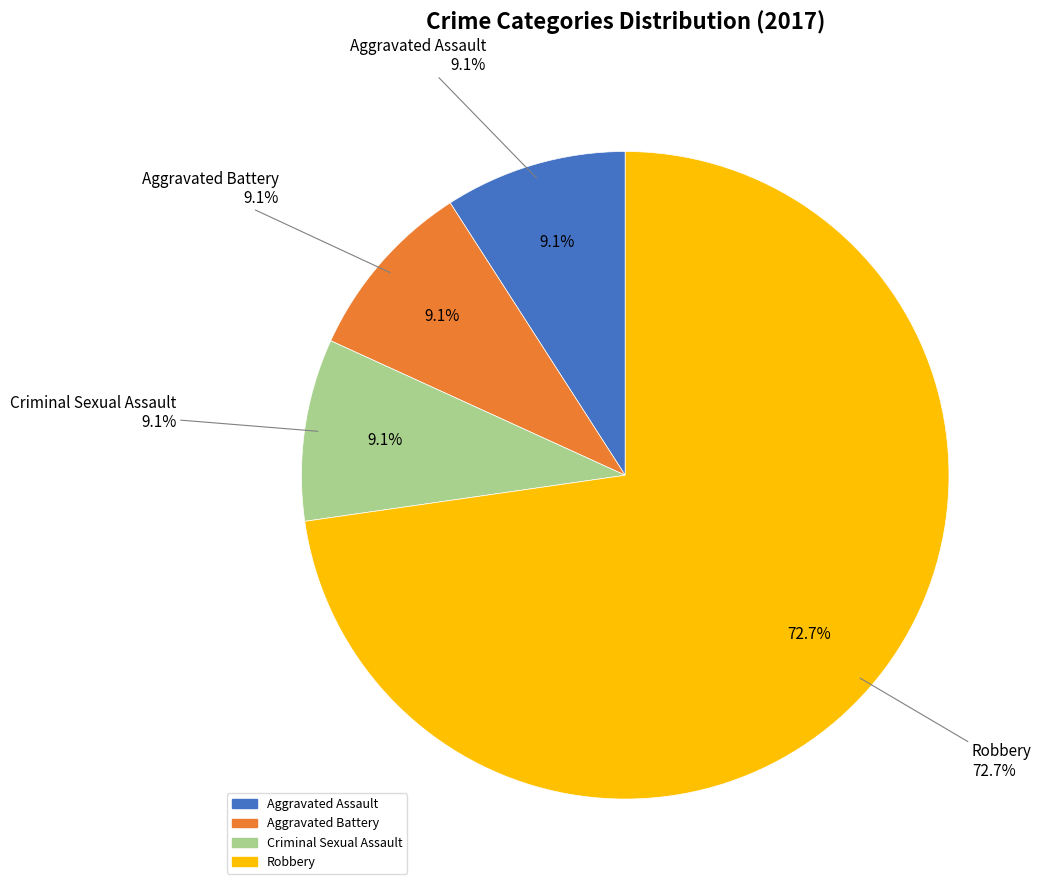

How many slices are in this pie chart?

4